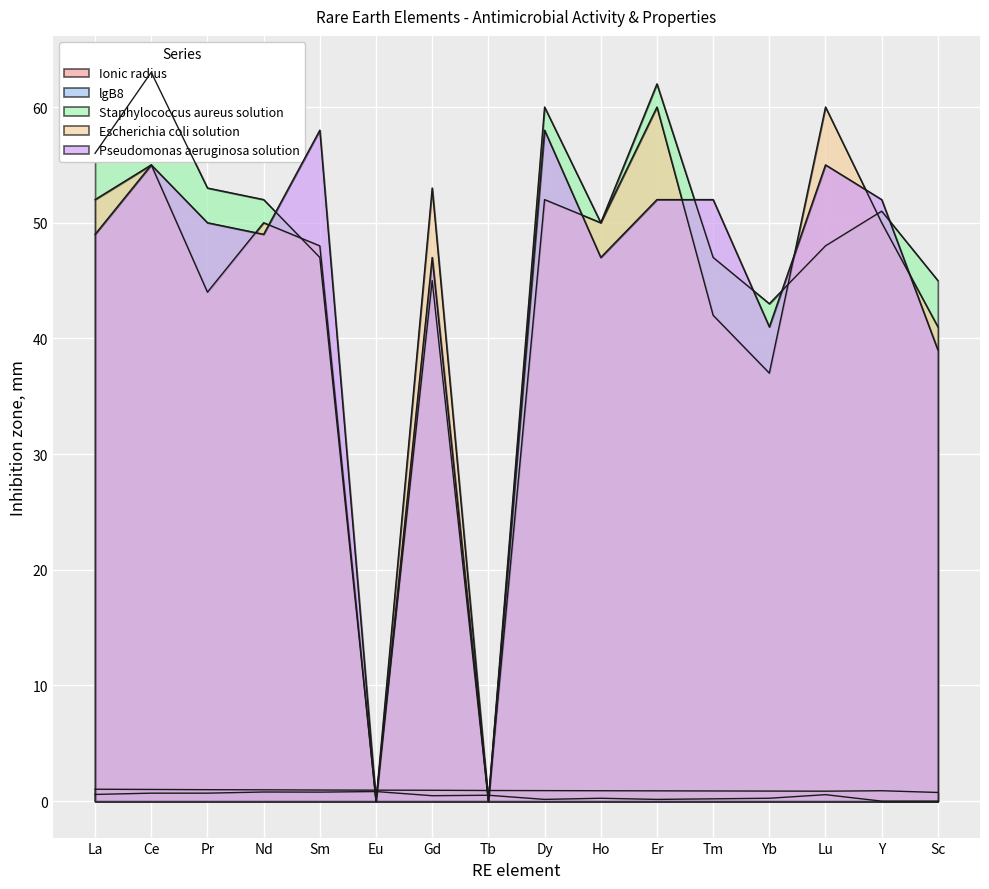

What is the spread (max minus min) of values at Ho?

49.8